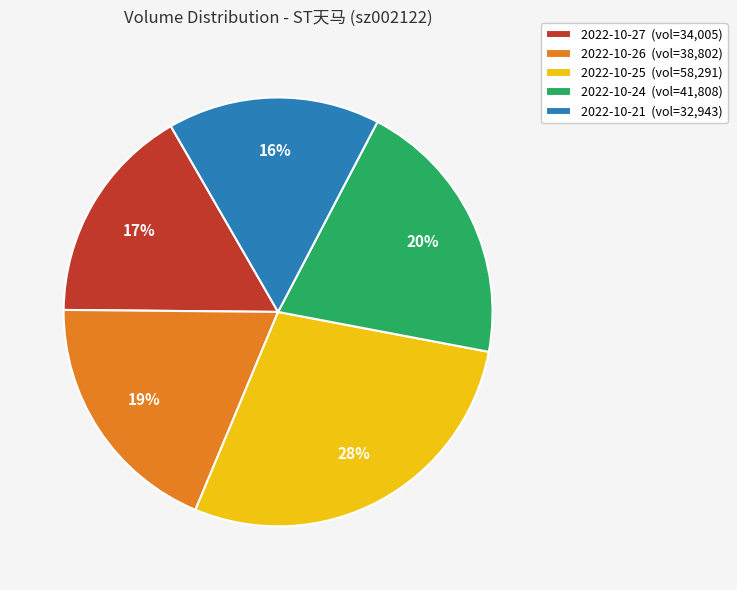

How many slices are in this pie chart?

5